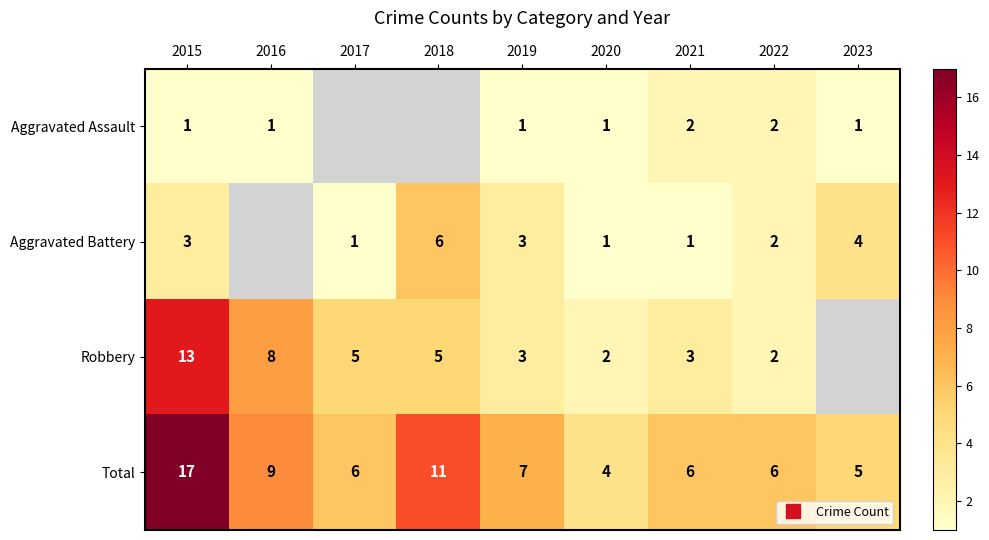

List the series in order of their peak value, highest first.

Total, Robbery, Aggravated Battery, Aggravated Assault